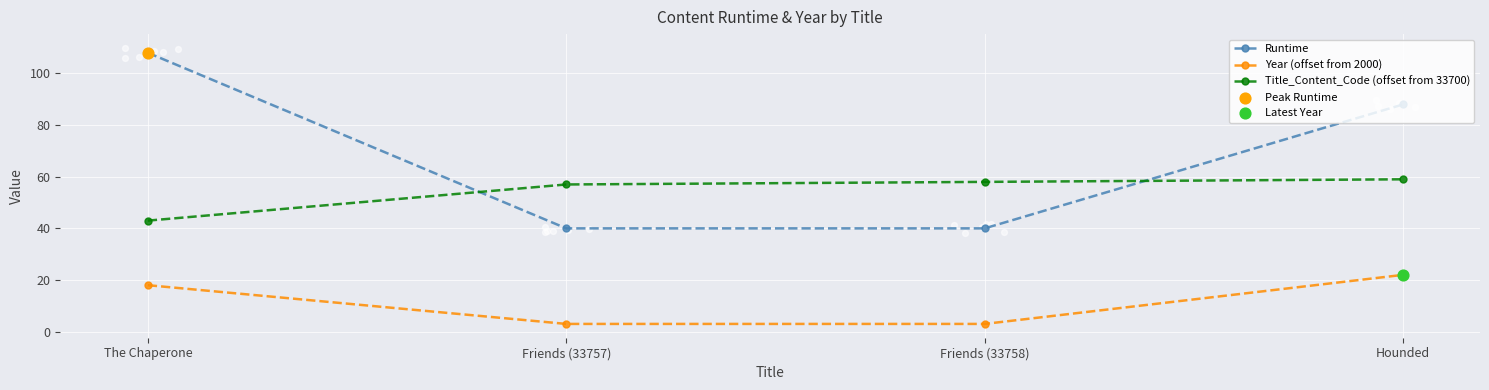

At which category is the sum across all series the highest?

The Chaperone